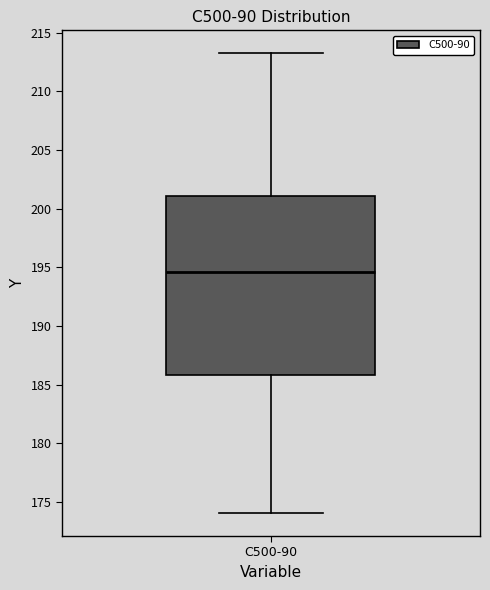

Transcribe this box plot: give where the median line is, the range the box spans, and where the two whiskers end, as read against the y-axis. The values are not printed on the chart, so give them approximately, as read against the axis.

median 194.5, box 186.0 to 201.0, whiskers 174.0 to 213.0